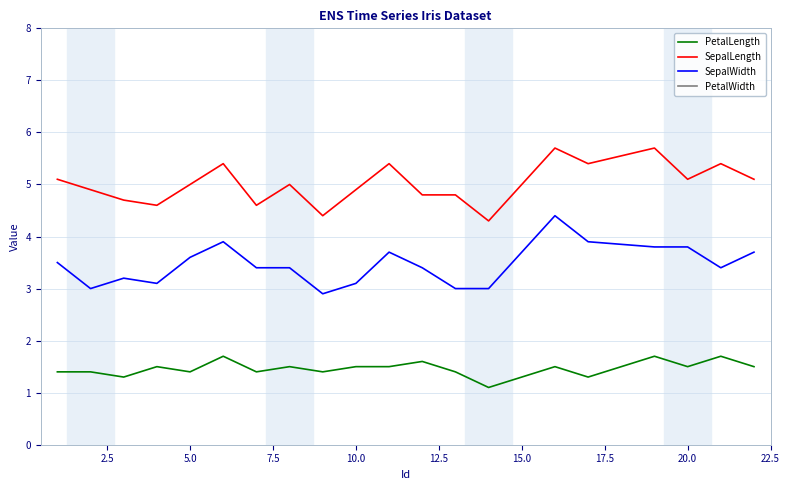

The value of PetalLength at 20.0 is 2.6. True or false?

False